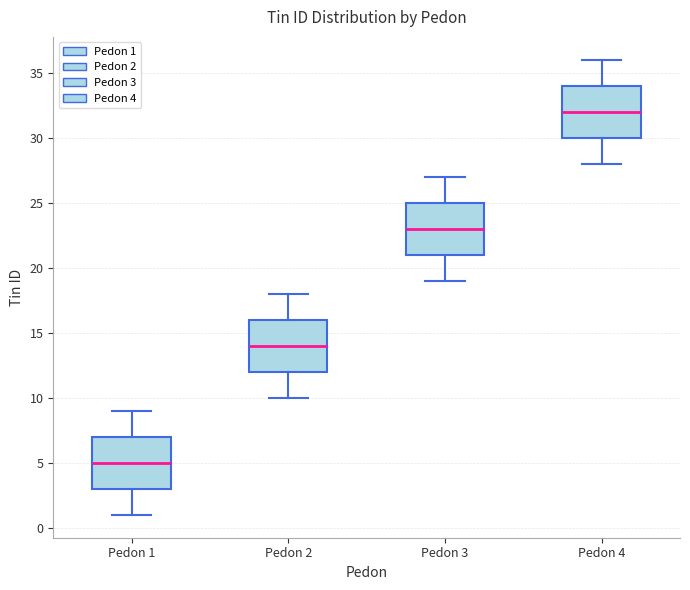

Which box has the highest median line?

Pedon 4